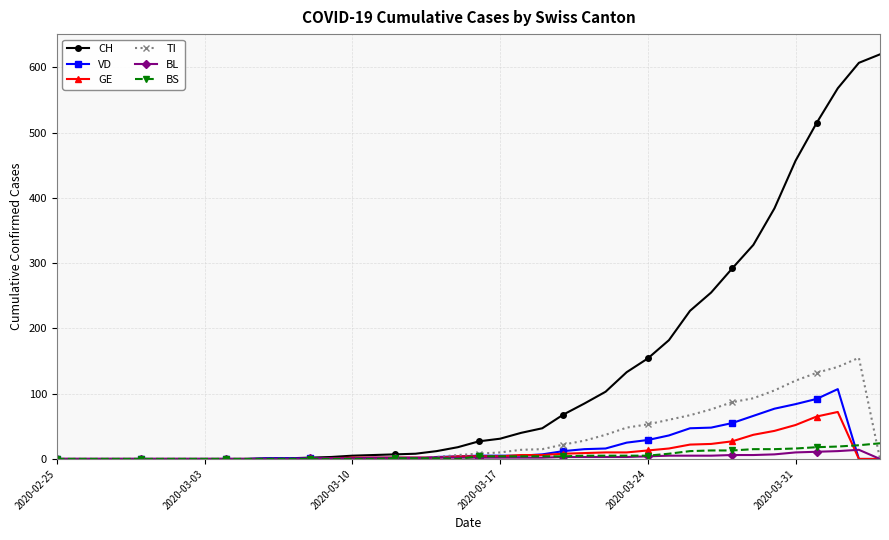

Count the number of data series in this chart.

6